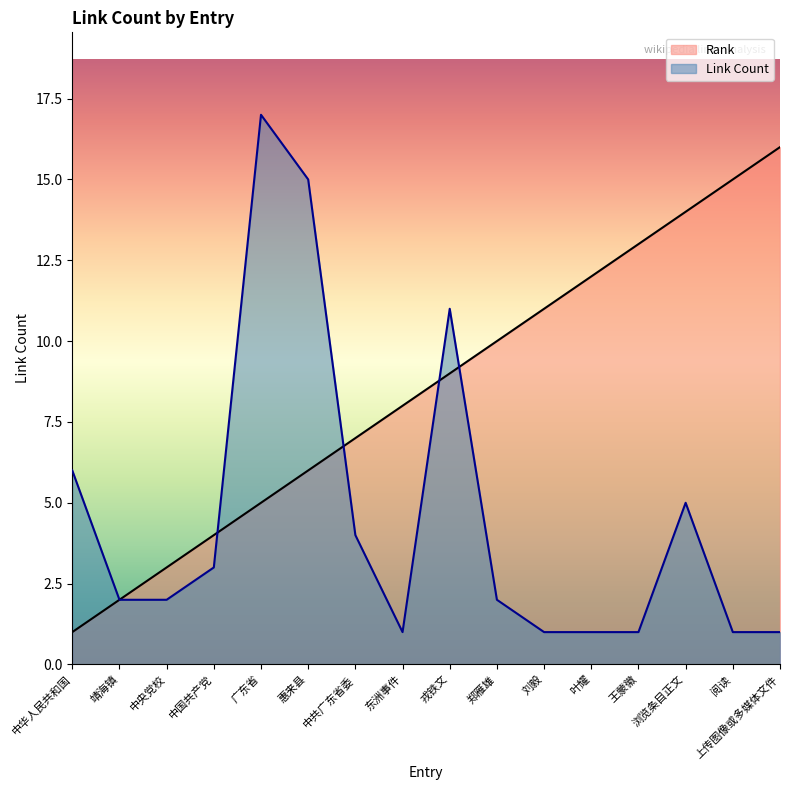

Between 中央党校 and 中国共产党, which series saw the biggest shift?

Rank